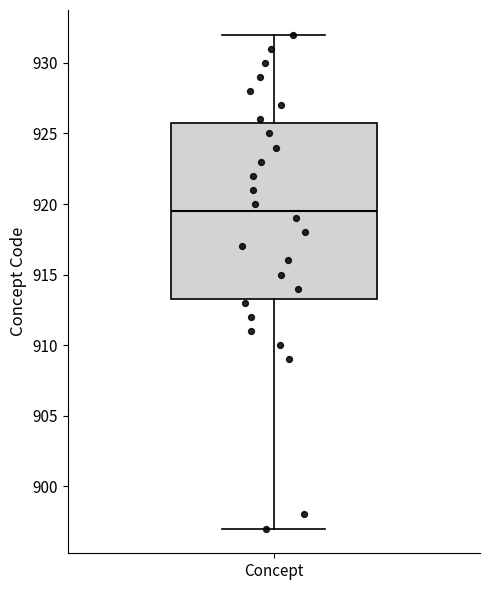

Transcribe this box plot: give where the median line is, the range the box spans, and where the two whiskers end, as read against the y-axis. The values are not printed on the chart, so give them approximately, as read against the axis.

median 919.5, box 913.5 to 926.0, whiskers 897.0 to 932.0